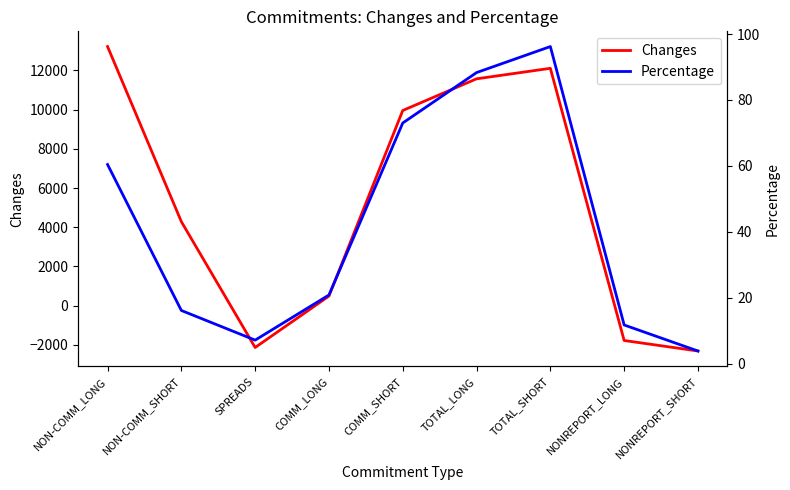

Which category has the highest value across all series?

NON-COMM_LONG